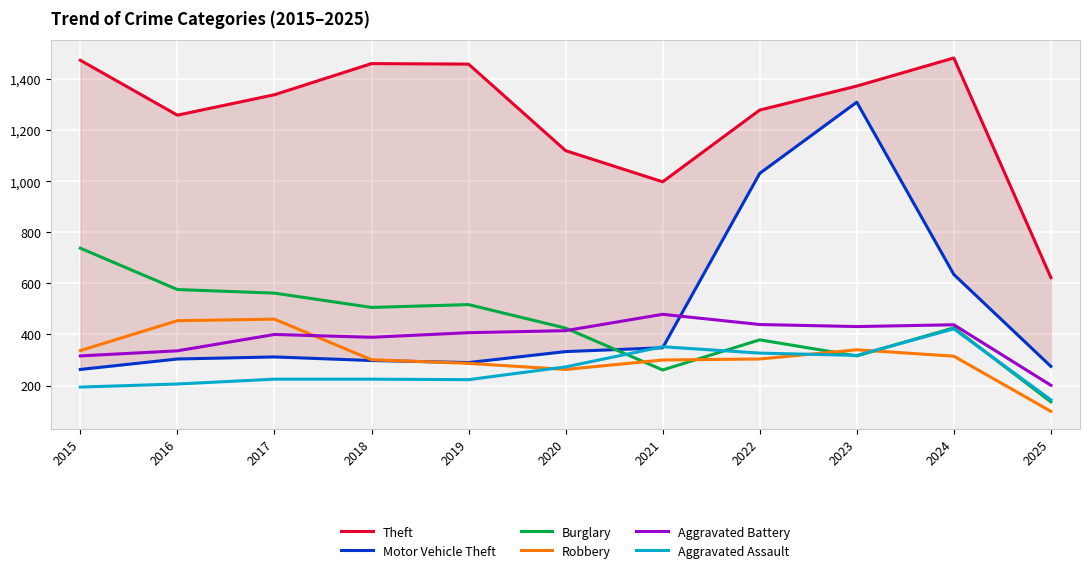

At how many categories does at least one series exceed 1417?

4